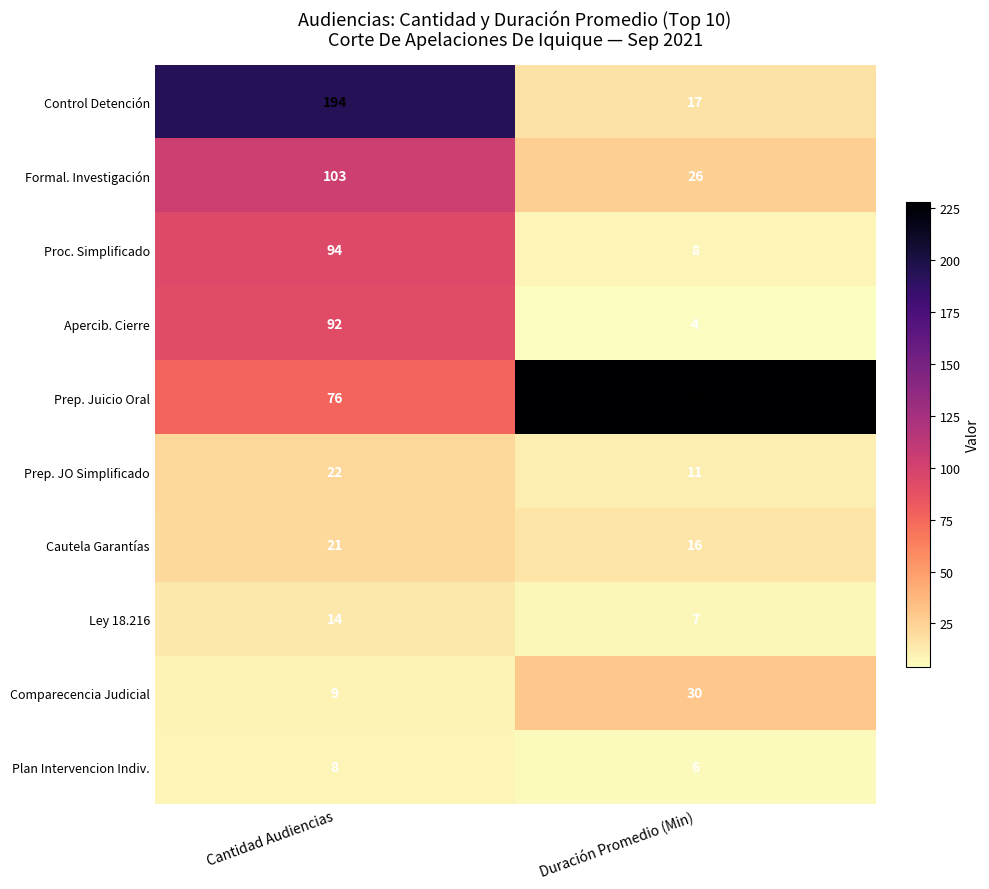

What is the difference between the highest and lowest values at Cantidad Audiencias?

186